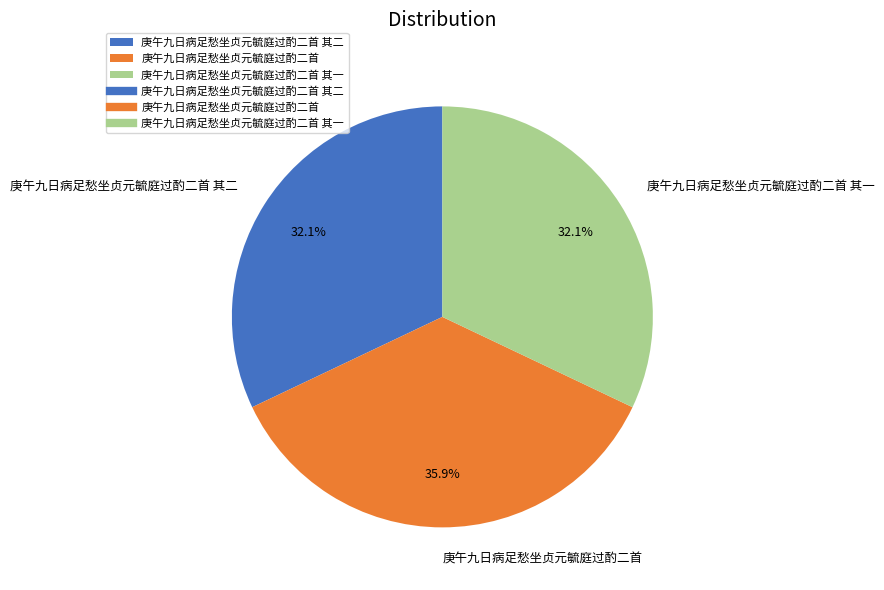

Approximately how many times larger is the value at 庚午九日病足愁坐贞元毓庭过酌二首 compared to 庚午九日病足愁坐贞元毓庭过酌二首 其一?

1.1